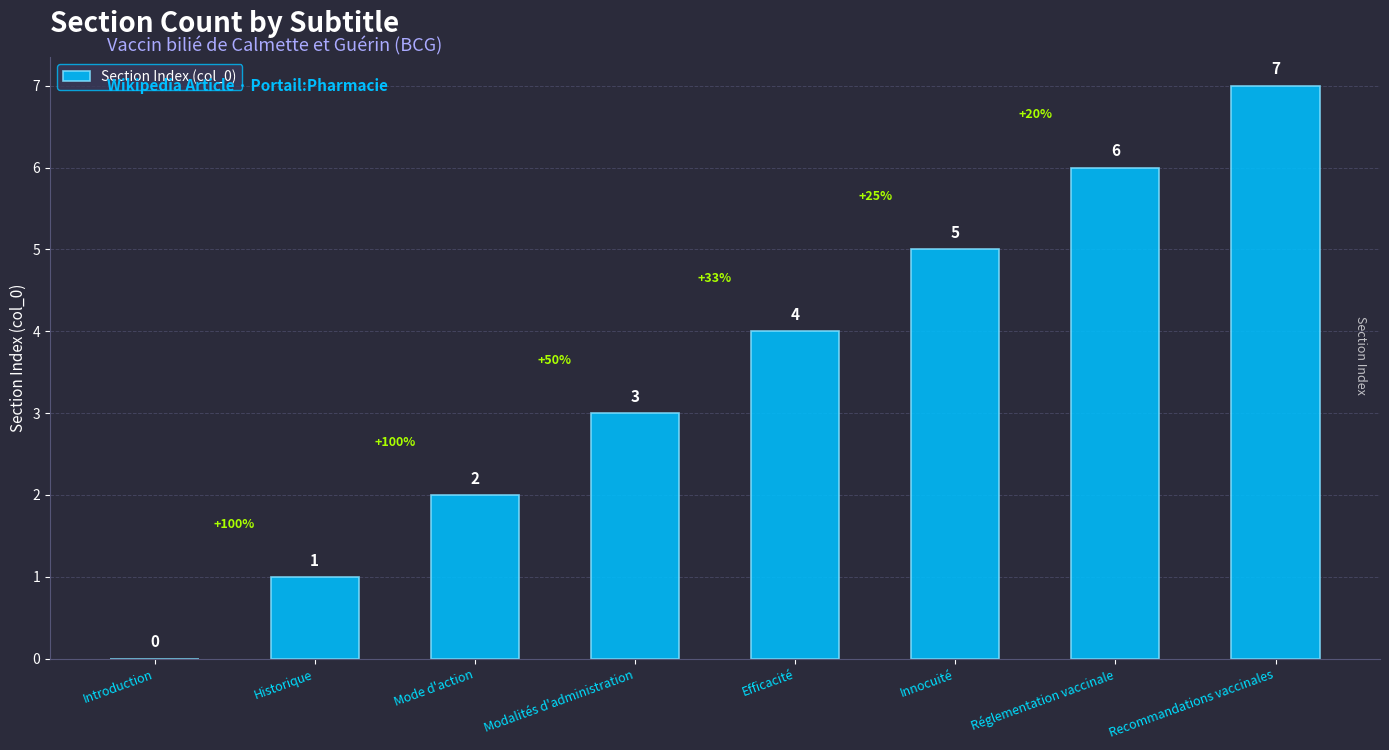

What is the sum of all values?

28